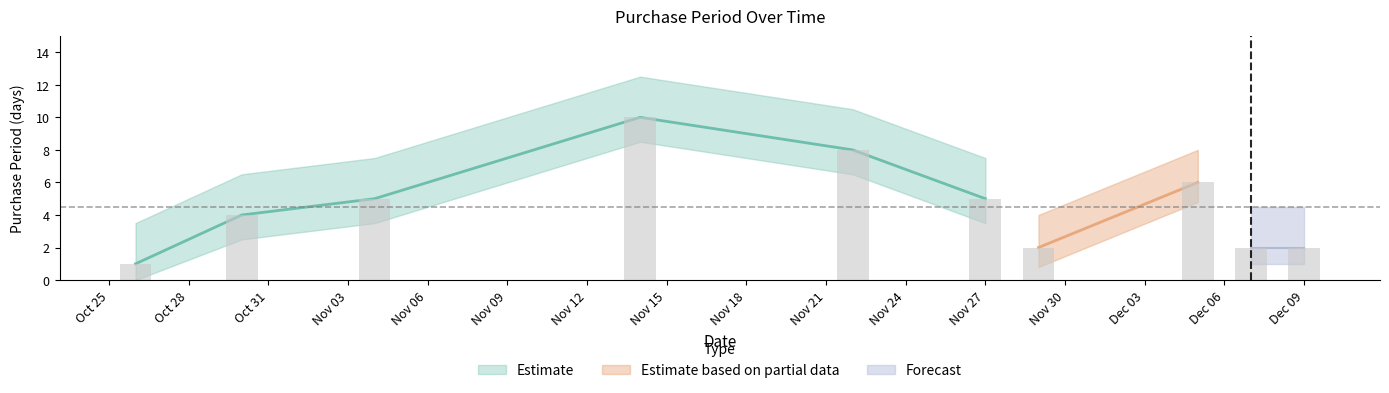

What is the smallest value displayed?

1